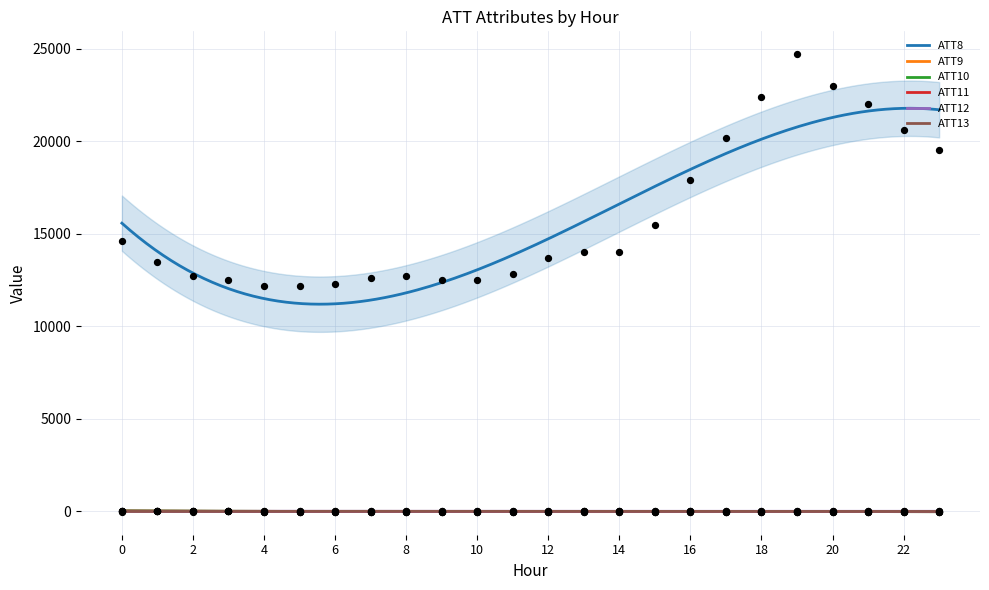

Is the value of ATT9 at 23 greater than the value of ATT11 at 17?

No